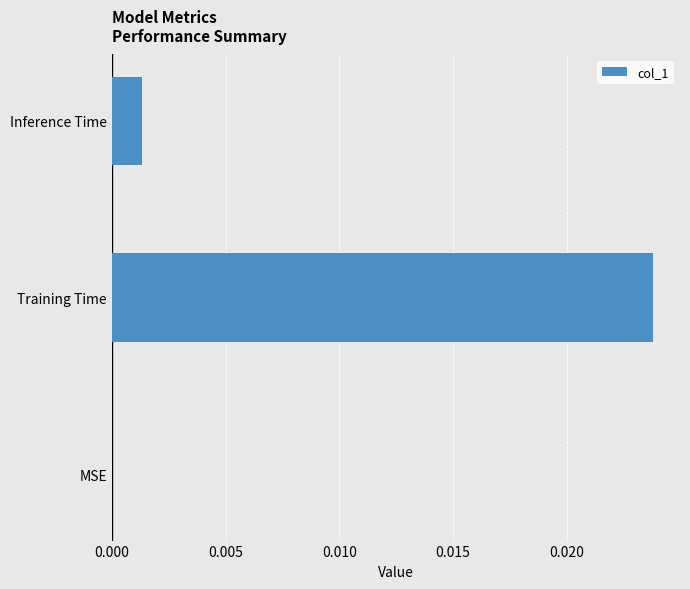

At which category does the chart reach its peak across all series?

Training Time